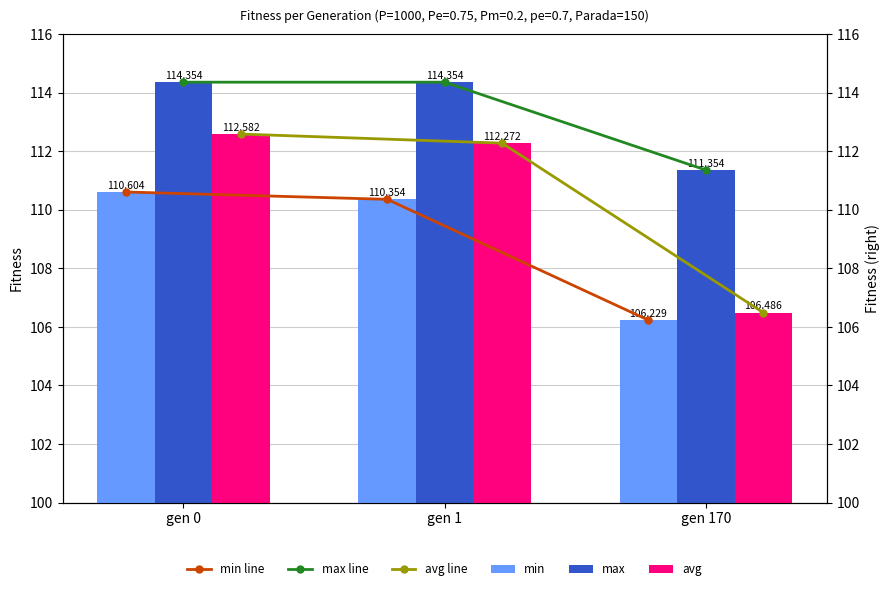

What are all the series names shown in the legend?

min line, max line, avg line, min, max, avg